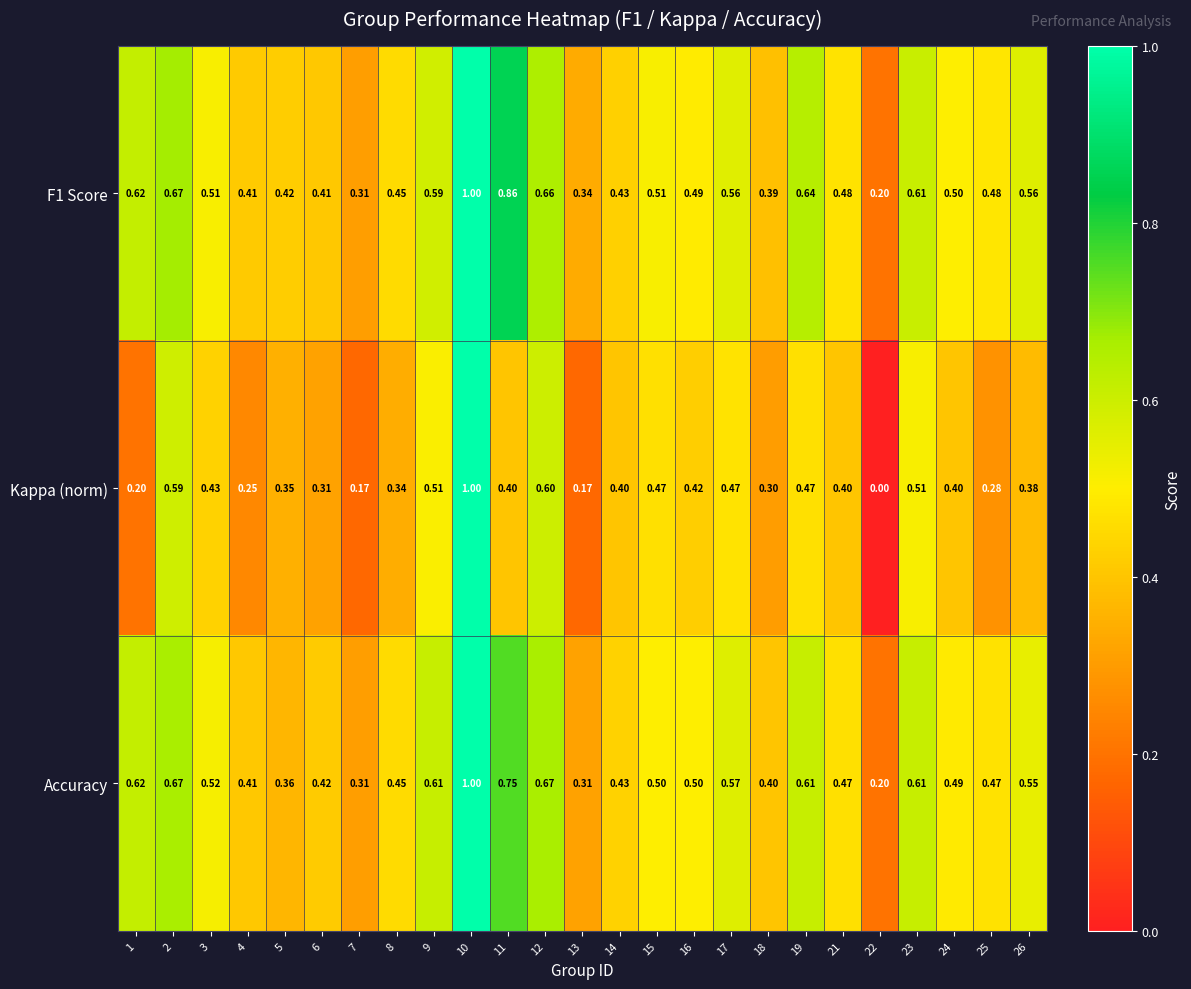

Which series has the largest range (max minus min)?

Kappa (norm)